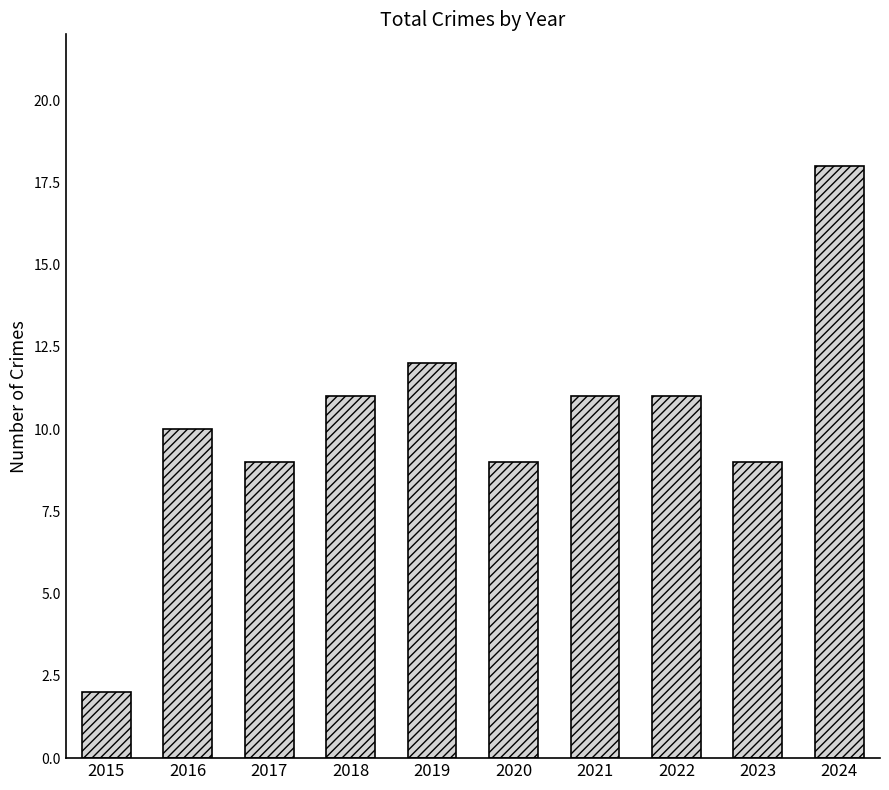

What is the value of the 2nd bar from the left?

10